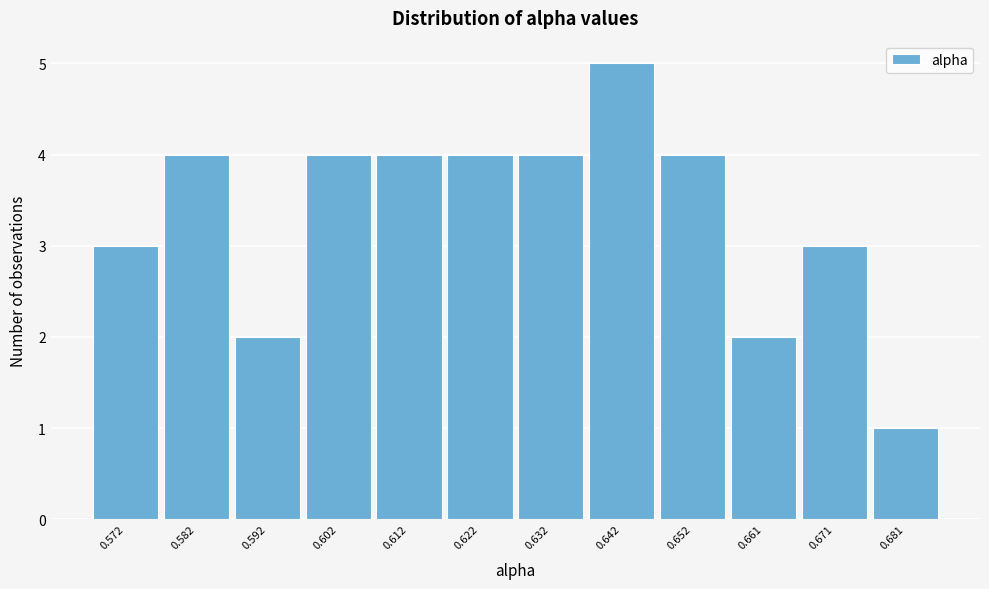

Reading left to right, what are all the values shown in this chart?

0.572=3	0.582=4	0.592=2	0.602=4	0.612=4	0.622=4	0.632=4	0.642=5	0.652=4	0.661=2	0.671=3	0.681=1